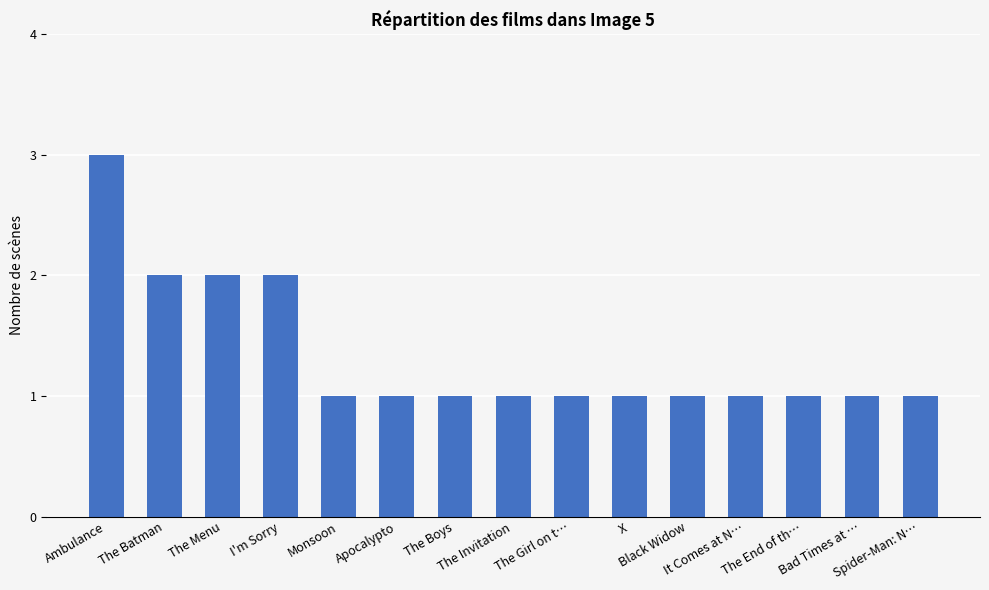

The chart shows a value of 1 at Spider-Man: N…. True or false?

True